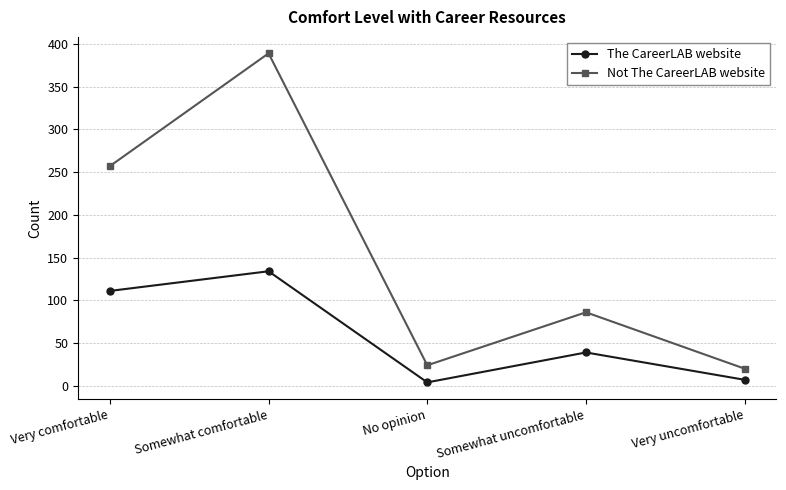

In Not The CareerLAB website, how many points are lower than both neighbors (excluding endpoints)?

1